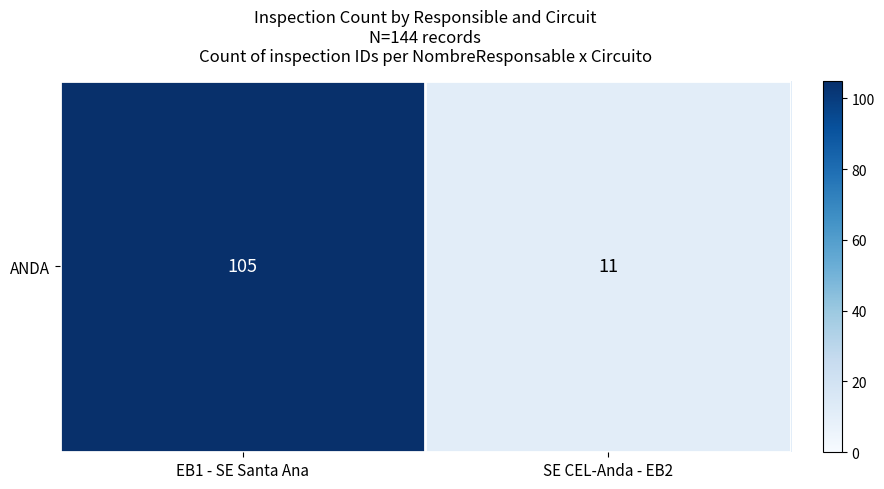

What is the sum of all values?

116